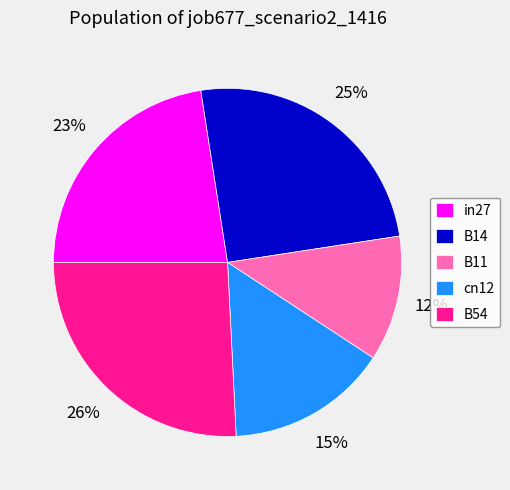

How many segments does this pie chart have?

5